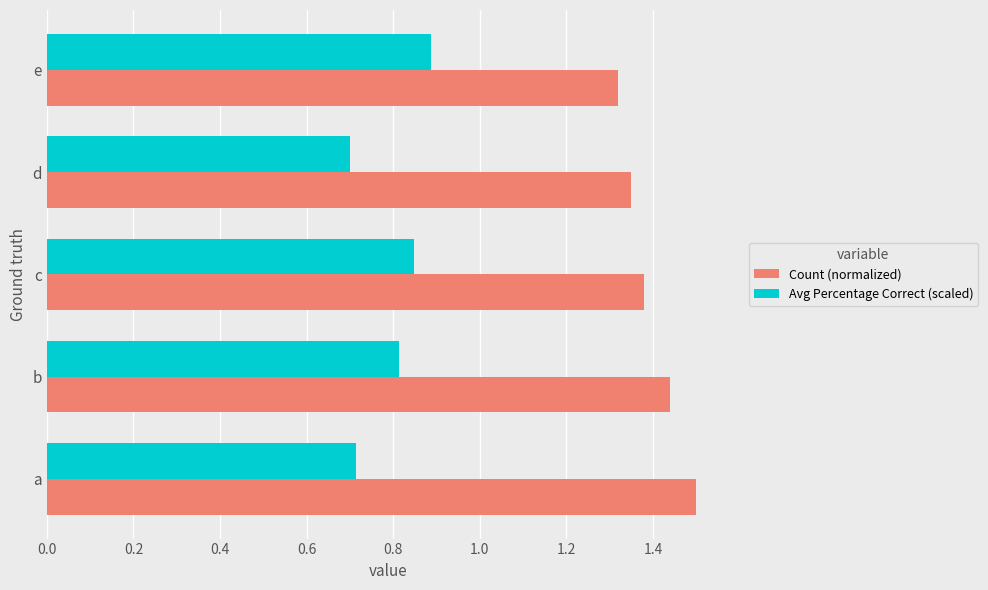

How many data points does each series have?

5